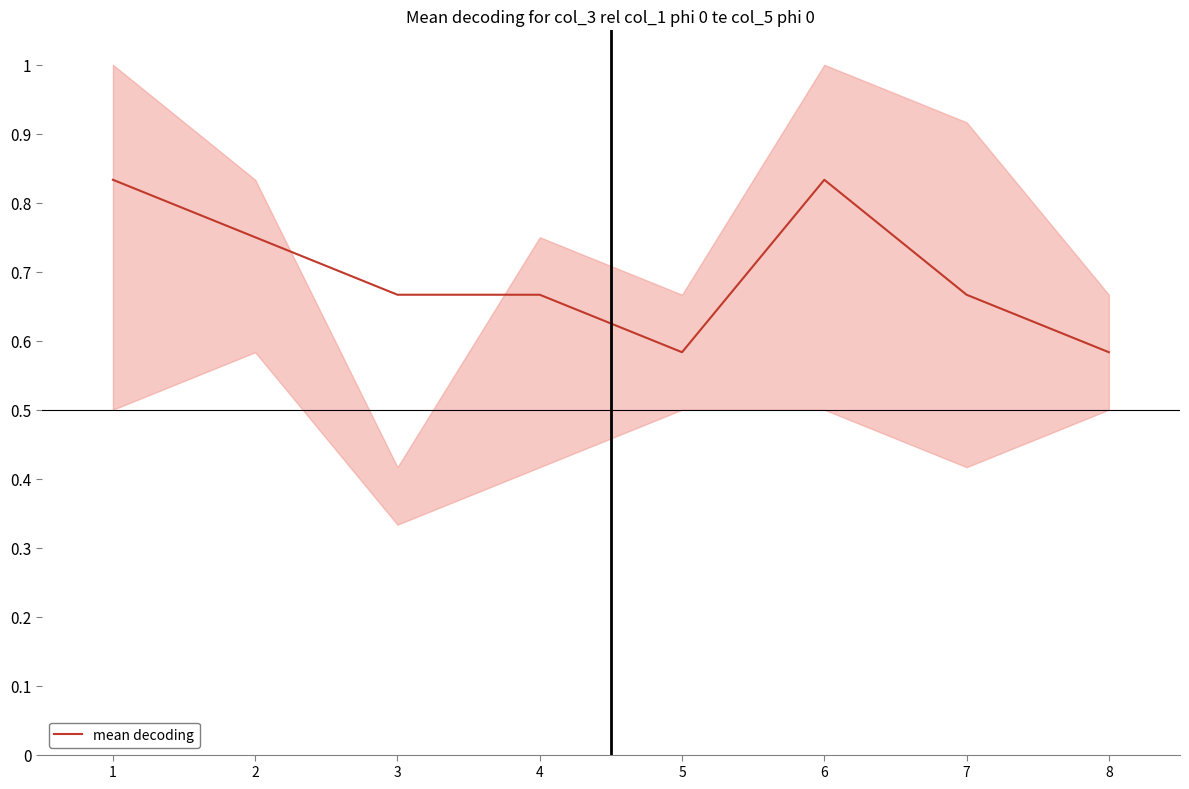

The mean decoding series shows 1.0 at 8. True or false?

False